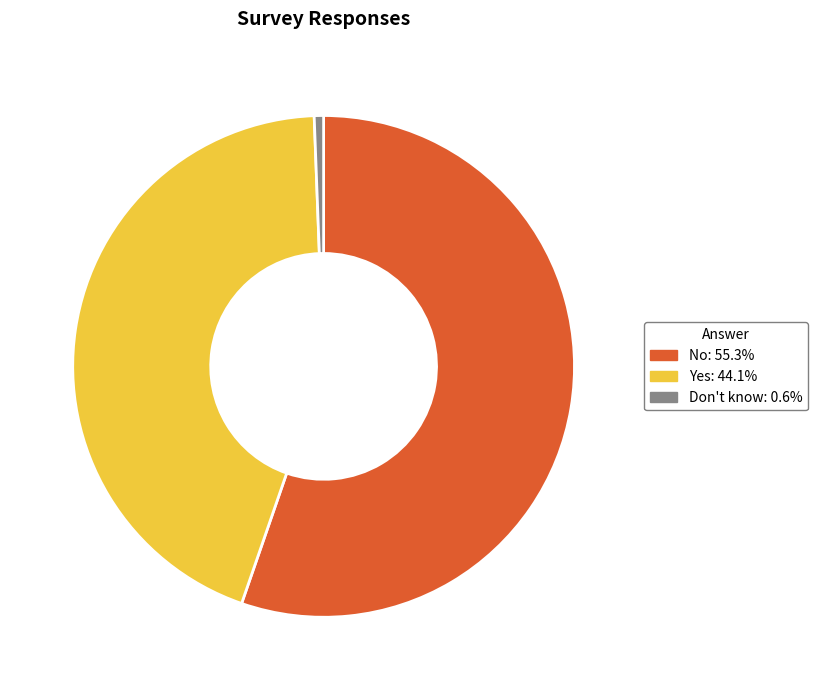

Count the number of slices in the pie.

3